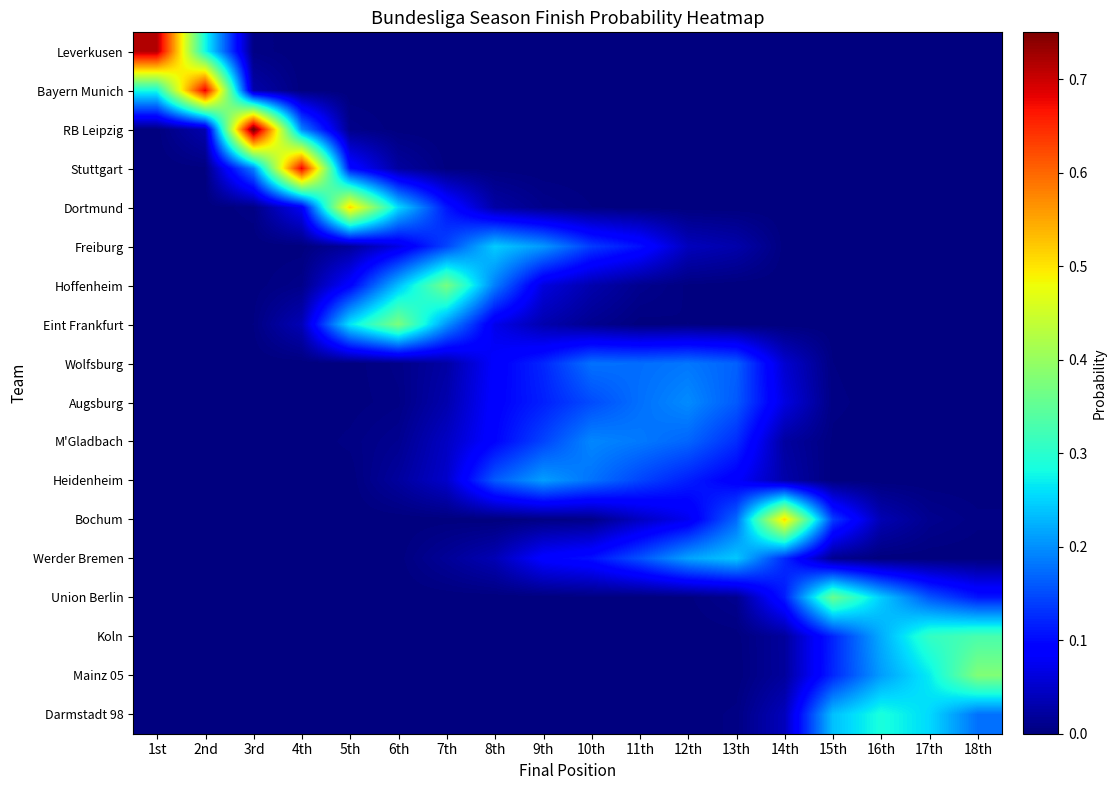

Reading left to right, extract all data points from this chart.

Leverkusen: 1st=0.7	2nd=0.3	3rd=0.0	4th=0.0	5th=0.0	6th=0.0	7th=0.0	8th=0.0	9th=0.0	10th=0.0	11th=0.0	12th=0.0	13th=0.0	14th=0.0	15th=0.0	16th=0.0	17th=0.0	18th=0.0
Bayern Munich: 1st=0.3	2nd=0.7	3rd=0.0	4th=0.0	5th=0.0	6th=0.0	7th=0.0	8th=0.0	9th=0.0	10th=0.0	11th=0.0	12th=0.0	13th=0.0	14th=0.0	15th=0.0	16th=0.0	17th=0.0	18th=0.0
RB Leipzig: 1st=0.0	2nd=0.0	3rd=0.8	4th=0.2	5th=0.0	6th=0.0	7th=0.0	8th=0.0	9th=0.0	10th=0.0	11th=0.0	12th=0.0	13th=0.0	14th=0.0	15th=0.0	16th=0.0	17th=0.0	18th=0.0
Stuttgart: 1st=0.0	2nd=0.0	3rd=0.2	4th=0.7	5th=0.1	6th=0.0	7th=0.0	8th=0.0	9th=0.0	10th=0.0	11th=0.0	12th=0.0	13th=0.0	14th=0.0	15th=0.0	16th=0.0	17th=0.0	18th=0.0
Dortmund: 1st=0.0	2nd=0.0	3rd=0.0	4th=0.1	5th=0.5	6th=0.3	7th=0.1	8th=0.0	9th=0.0	10th=0.0	11th=0.0	12th=0.0	13th=0.0	14th=0.0	15th=0.0	16th=0.0	17th=0.0	18th=0.0
Freiburg: 1st=0.0	2nd=0.0	3rd=0.0	4th=0.0	5th=0.0	6th=0.1	7th=0.1	8th=0.2	9th=0.2	10th=0.1	11th=0.1	12th=0.0	13th=0.0	14th=0.0	15th=0.0	16th=0.0	17th=0.0	18th=0.0
Hoffenheim: 1st=0.0	2nd=0.0	3rd=0.0	4th=0.0	5th=0.1	6th=0.2	7th=0.4	8th=0.2	9th=0.1	10th=0.0	11th=0.0	12th=0.0	13th=0.0	14th=0.0	15th=0.0	16th=0.0	17th=0.0	18th=0.0
Eint Frankfurt: 1st=0.0	2nd=0.0	3rd=0.0	4th=0.0	5th=0.3	6th=0.4	7th=0.2	8th=0.1	9th=0.0	10th=0.0	11th=0.0	12th=0.0	13th=0.0	14th=0.0	15th=0.0	16th=0.0	17th=0.0	18th=0.0
Wolfsburg: 1st=0.0	2nd=0.0	3rd=0.0	4th=0.0	5th=0.0	6th=0.0	7th=0.0	8th=0.1	9th=0.1	10th=0.2	11th=0.2	12th=0.2	13th=0.2	14th=0.1	15th=0.0	16th=0.0	17th=0.0	18th=0.0
Augsburg: 1st=0.0	2nd=0.0	3rd=0.0	4th=0.0	5th=0.0	6th=0.0	7th=0.0	8th=0.1	9th=0.1	10th=0.1	11th=0.2	12th=0.2	13th=0.2	14th=0.1	15th=0.0	16th=0.0	17th=0.0	18th=0.0
M'Gladbach: 1st=0.0	2nd=0.0	3rd=0.0	4th=0.0	5th=0.0	6th=0.0	7th=0.0	8th=0.1	9th=0.1	10th=0.2	11th=0.2	12th=0.2	13th=0.1	14th=0.0	15th=0.0	16th=0.0	17th=0.0	18th=0.0
Heidenheim: 1st=0.0	2nd=0.0	3rd=0.0	4th=0.0	5th=0.0	6th=0.0	7th=0.1	8th=0.2	9th=0.2	10th=0.2	11th=0.1	12th=0.1	13th=0.1	14th=0.0	15th=0.0	16th=0.0	17th=0.0	18th=0.0
Bochum: 1st=0.0	2nd=0.0	3rd=0.0	4th=0.0	5th=0.0	6th=0.0	7th=0.0	8th=0.0	9th=0.0	10th=0.0	11th=0.0	12th=0.1	13th=0.2	14th=0.5	15th=0.1	16th=0.0	17th=0.0	18th=0.0
Werder Bremen: 1st=0.0	2nd=0.0	3rd=0.0	4th=0.0	5th=0.0	6th=0.0	7th=0.0	8th=0.0	9th=0.1	10th=0.1	11th=0.2	12th=0.2	13th=0.2	14th=0.1	15th=0.0	16th=0.0	17th=0.0	18th=0.0
Union Berlin: 1st=0.0	2nd=0.0	3rd=0.0	4th=0.0	5th=0.0	6th=0.0	7th=0.0	8th=0.0	9th=0.0	10th=0.0	11th=0.0	12th=0.0	13th=0.0	14th=0.1	15th=0.4	16th=0.2	17th=0.2	18th=0.1
Koln: 1st=0.0	2nd=0.0	3rd=0.0	4th=0.0	5th=0.0	6th=0.0	7th=0.0	8th=0.0	9th=0.0	10th=0.0	11th=0.0	12th=0.0	13th=0.0	14th=0.0	15th=0.1	16th=0.2	17th=0.3	18th=0.3
Mainz 05: 1st=0.0	2nd=0.0	3rd=0.0	4th=0.0	5th=0.0	6th=0.0	7th=0.0	8th=0.0	9th=0.0	10th=0.0	11th=0.0	12th=0.0	13th=0.0	14th=0.0	15th=0.1	16th=0.2	17th=0.3	18th=0.4
Darmstadt 98: 1st=0.0	2nd=0.0	3rd=0.0	4th=0.0	5th=0.0	6th=0.0	7th=0.0	8th=0.0	9th=0.0	10th=0.0	11th=0.0	12th=0.0	13th=0.0	14th=0.0	15th=0.2	16th=0.3	17th=0.3	18th=0.2